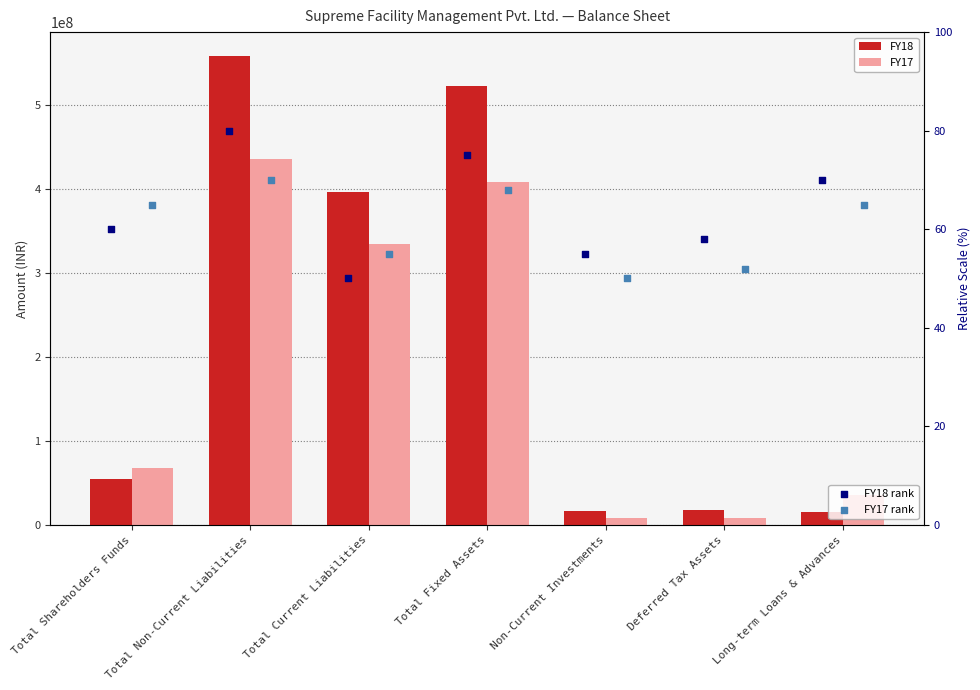

Which series contains the highest Y value?

FY18